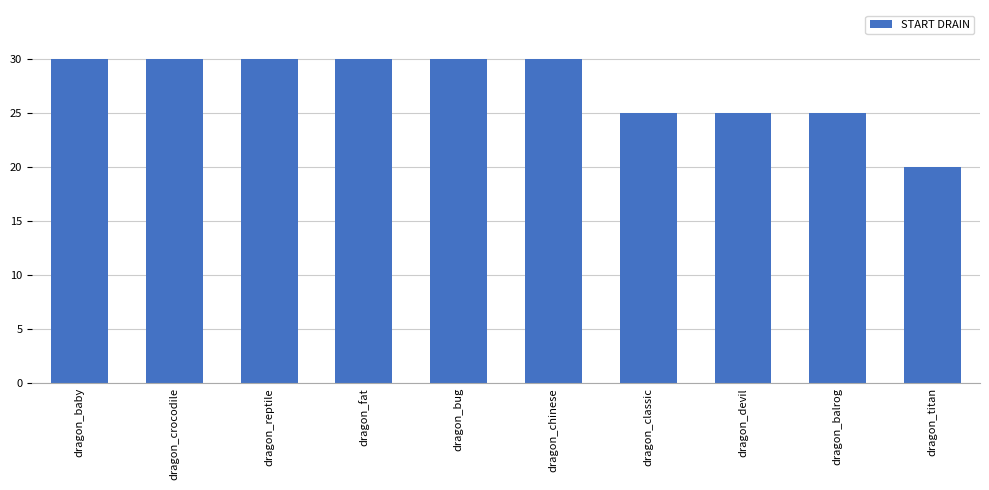

What is the maximum value shown in the chart?

30